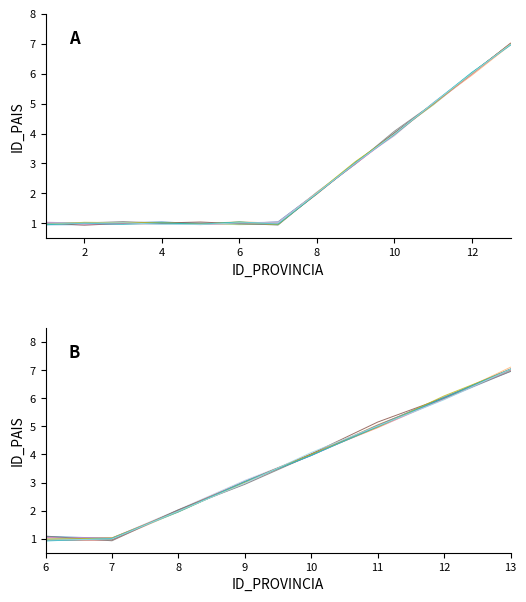

The value at 4 is 1.0. True or false?

True